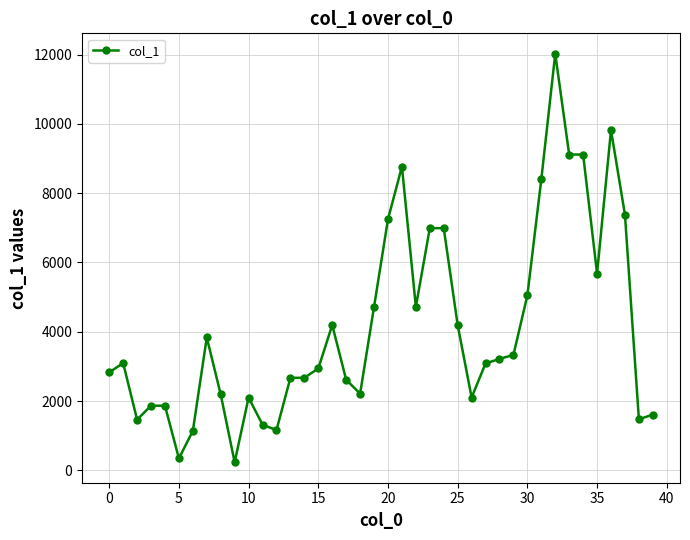

What is the maximum value shown in the chart?

12022